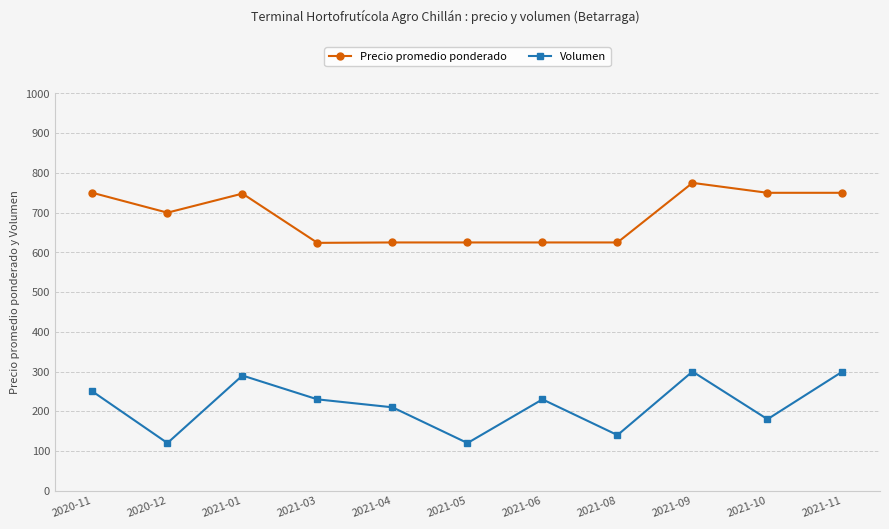

At how many categories does at least one series exceed 616?

11